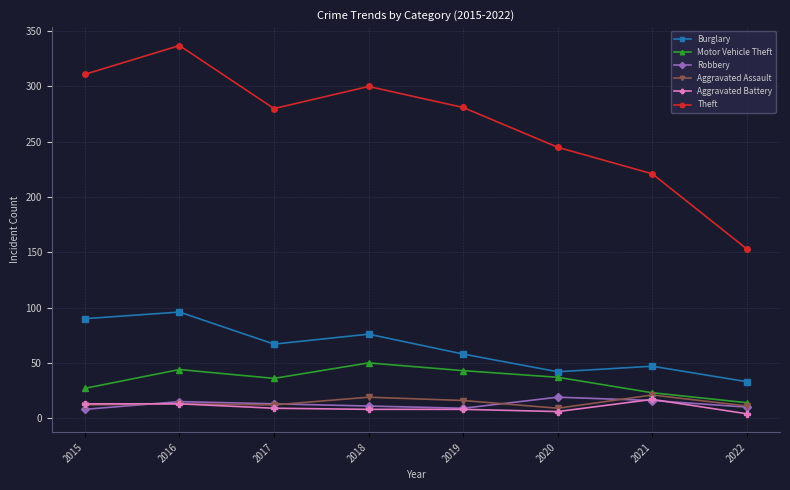

What are all the series names shown in the legend?

Burglary, Motor Vehicle Theft, Robbery, Aggravated Assault, Aggravated Battery, Theft